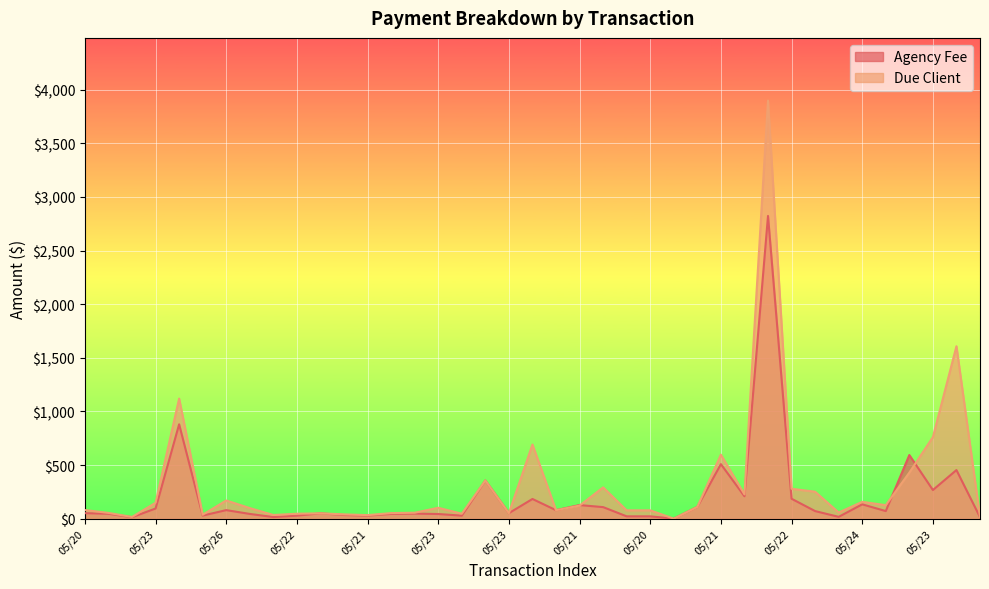

How many data points in Due Client are less than 99?

19